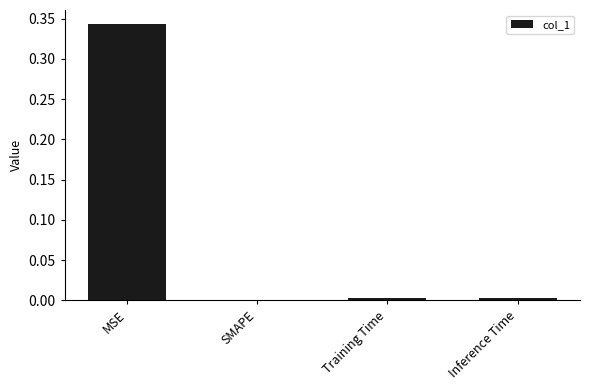

What is the change in value from MSE to Inference Time?

-0.3